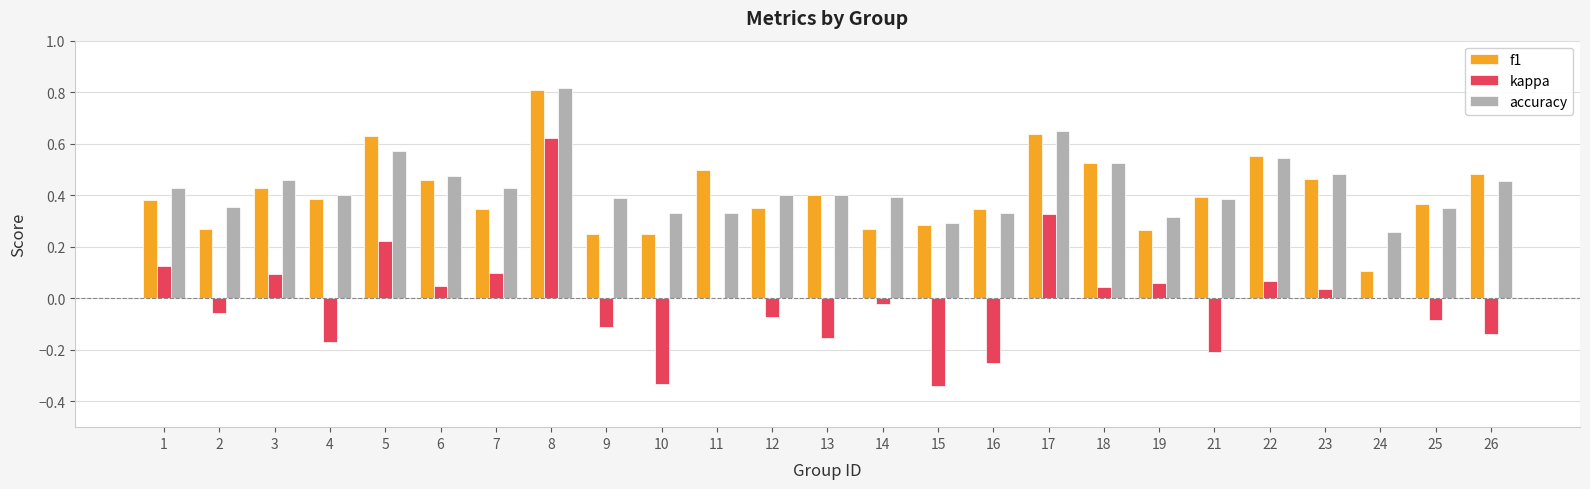

How many data points does each series have?

25